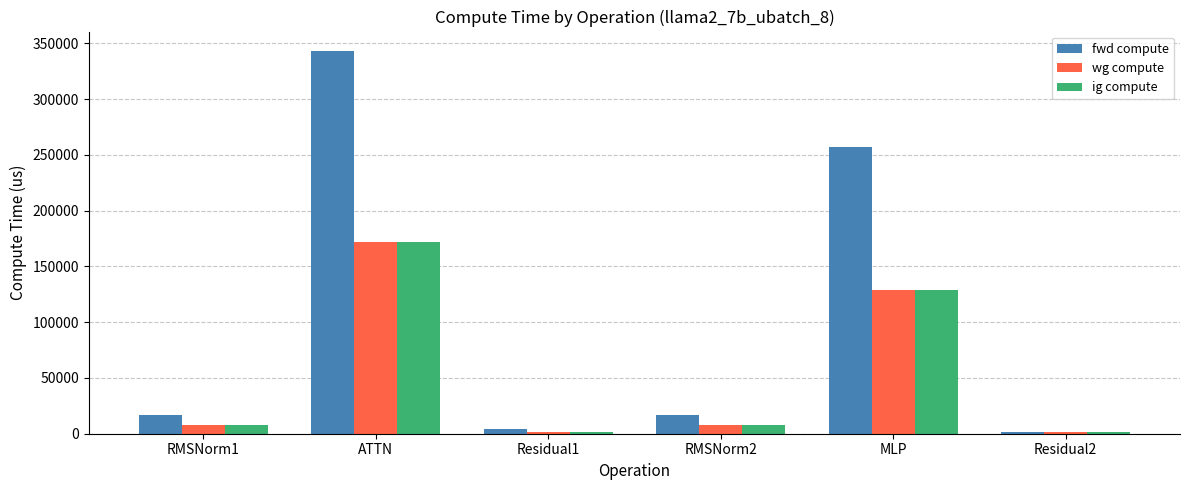

Between Residual1 and MLP, which series saw the biggest shift?

fwd compute